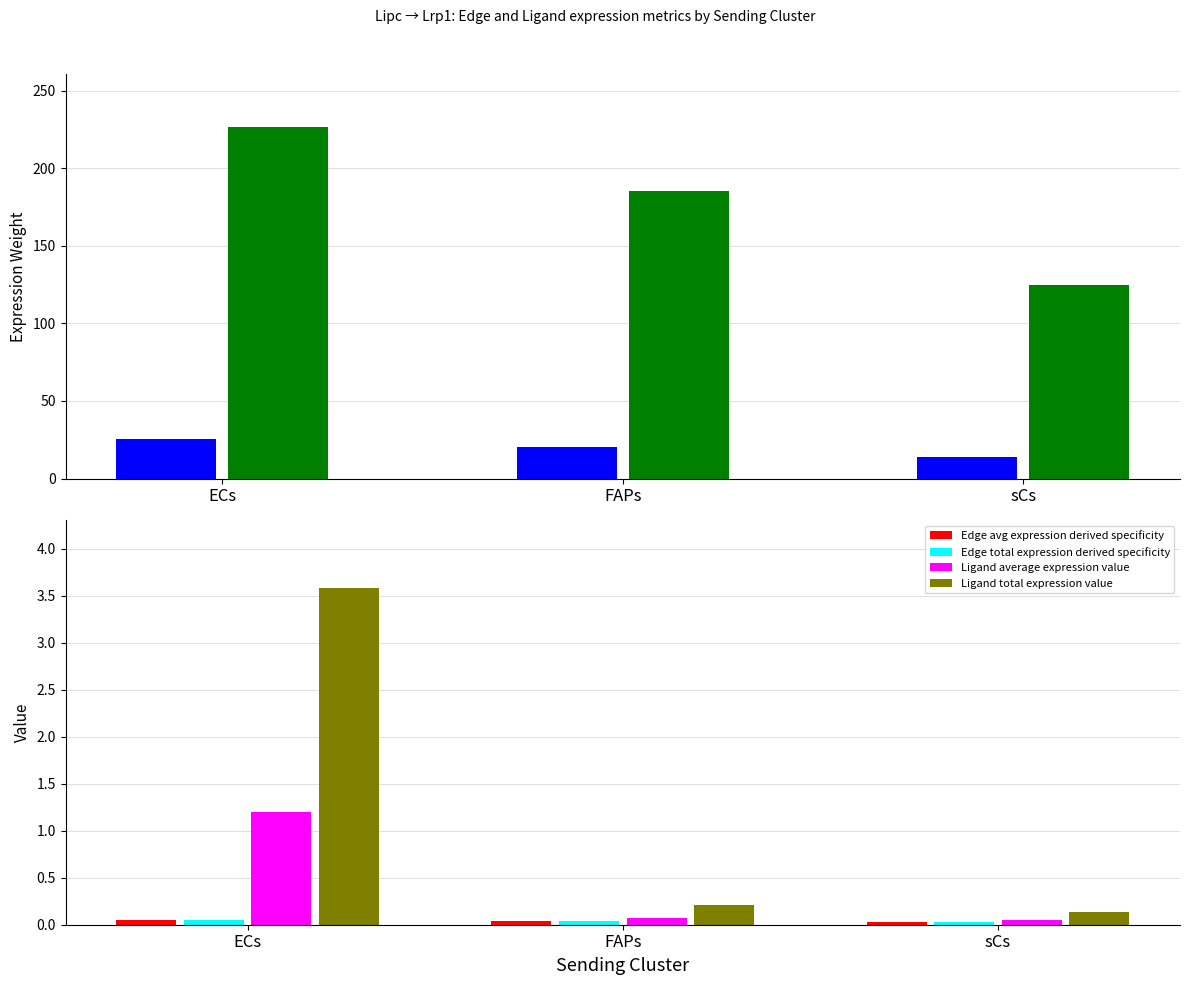

Is it true that Ligand total expression value equals 5.2 at ECs?

False